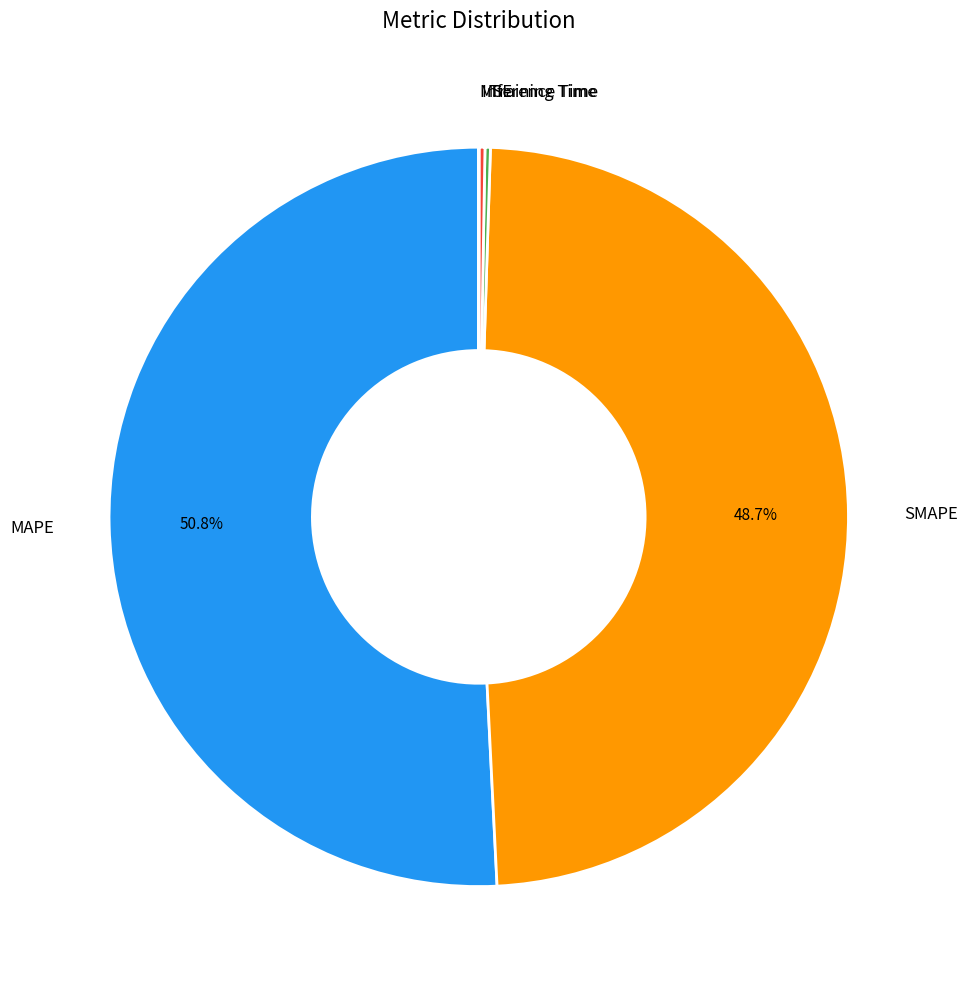

Which category accounts for the majority?

MAPE